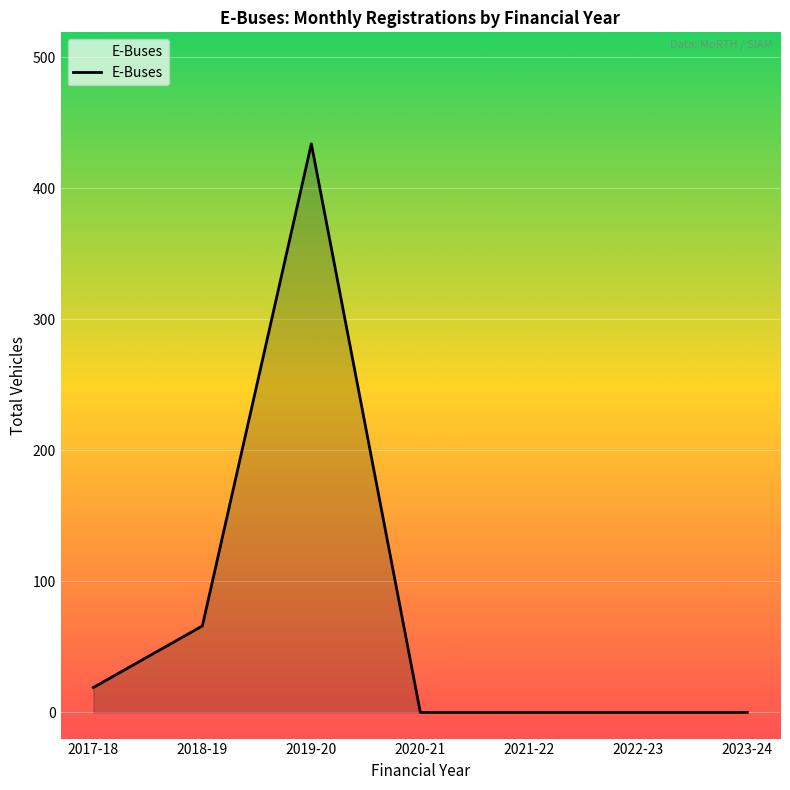

What is the change in value from 2017-18 to 2022-23?

-19